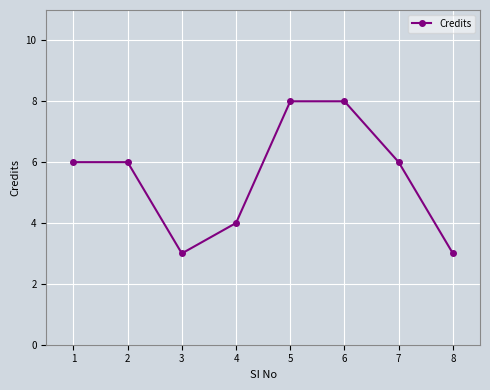

How many lines are shown in the chart?

1